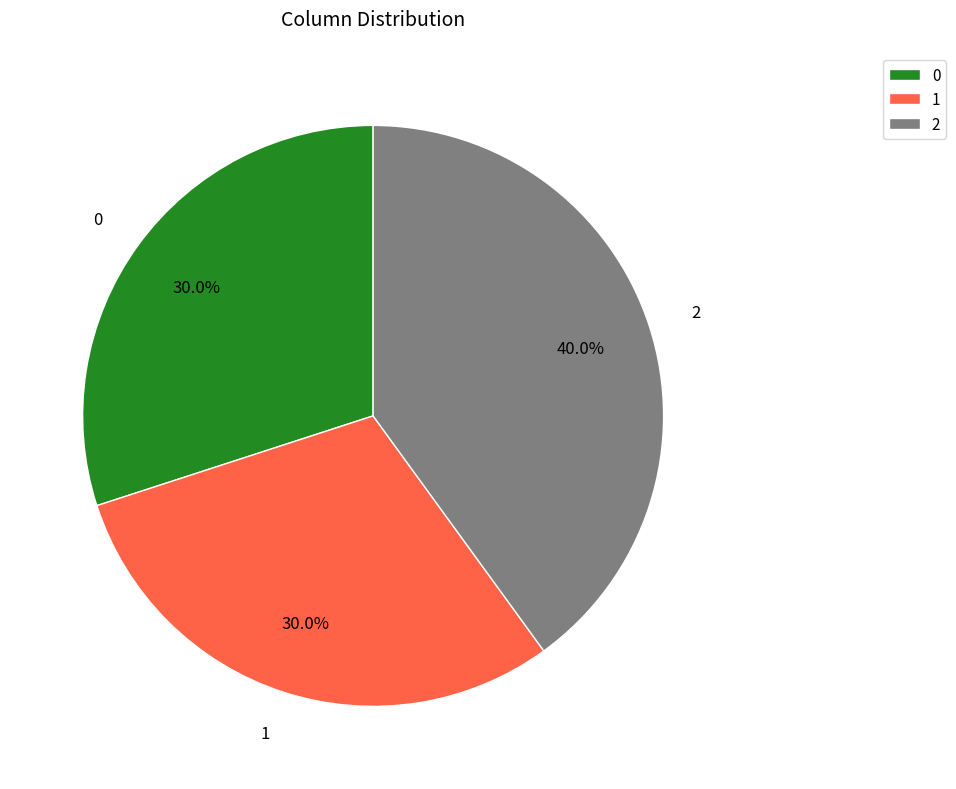

True or false: 2 accounts for 40% of the total.

True